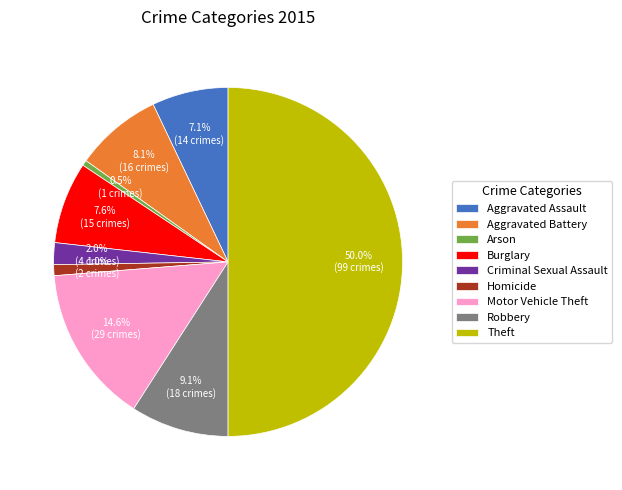

Is Arson the majority of the pie?

No